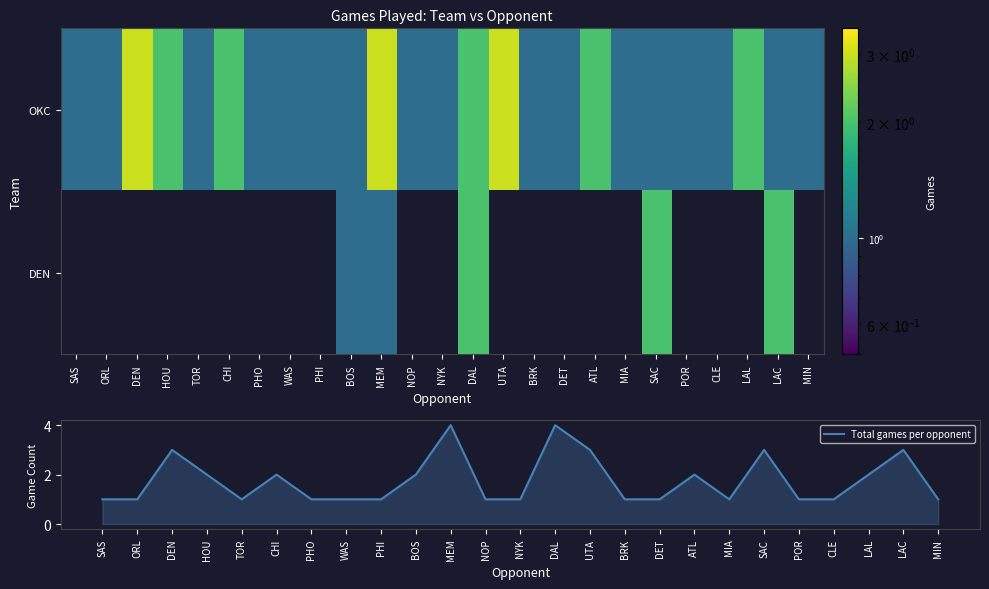

What is the difference between the maximum and second lowest values in the Total games per opponent series?

3